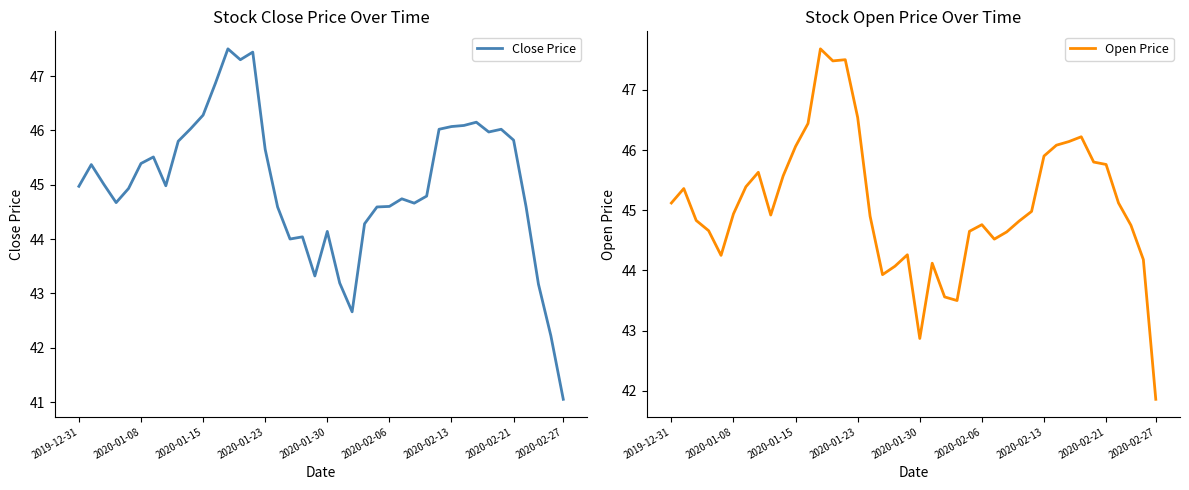

Which category has the lowest value in the Open Price series?

2020-02-27